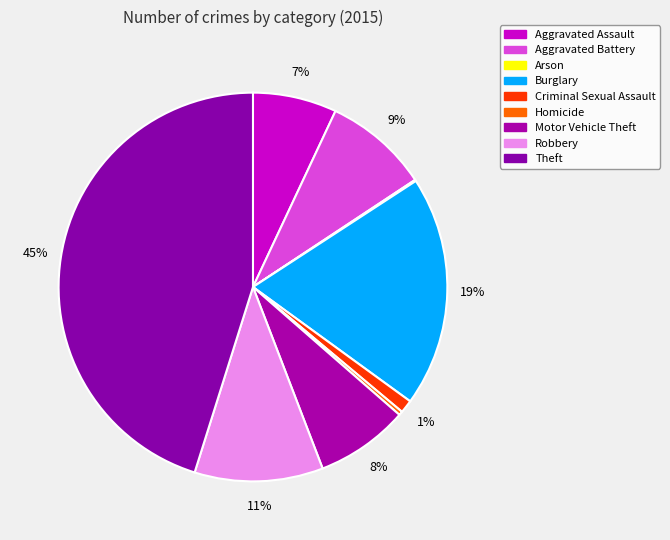

What is the largest slice in the pie chart?

Theft